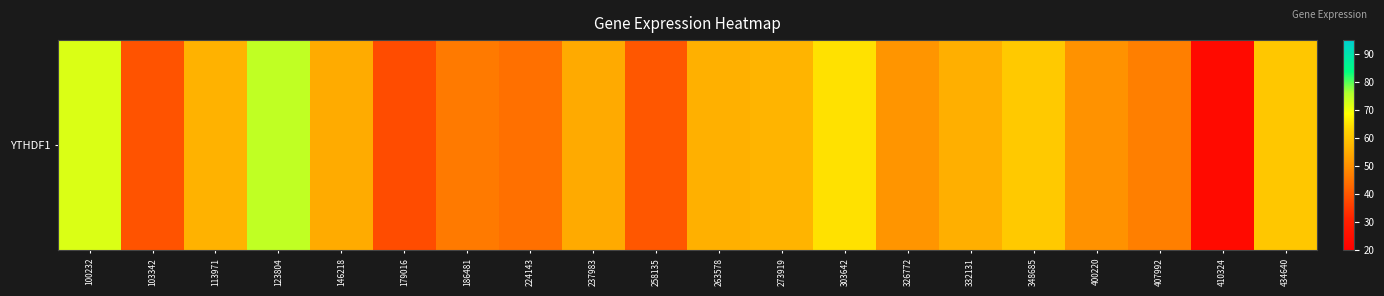

What is the maximum value shown in the chart?

74.4